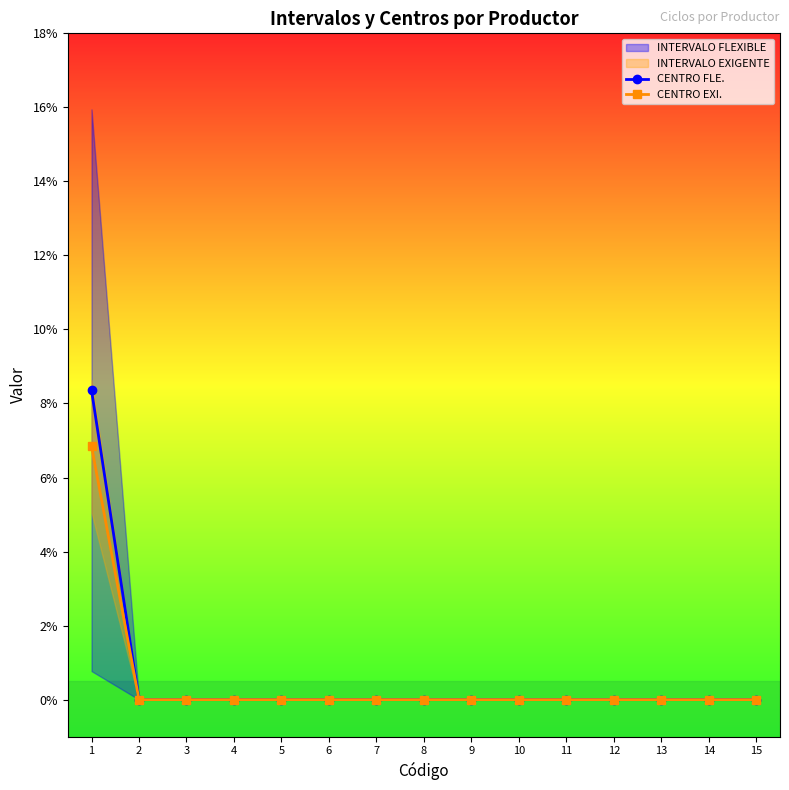

The CENTRO FLE. series shows 0.0 at 6. True or false?

True